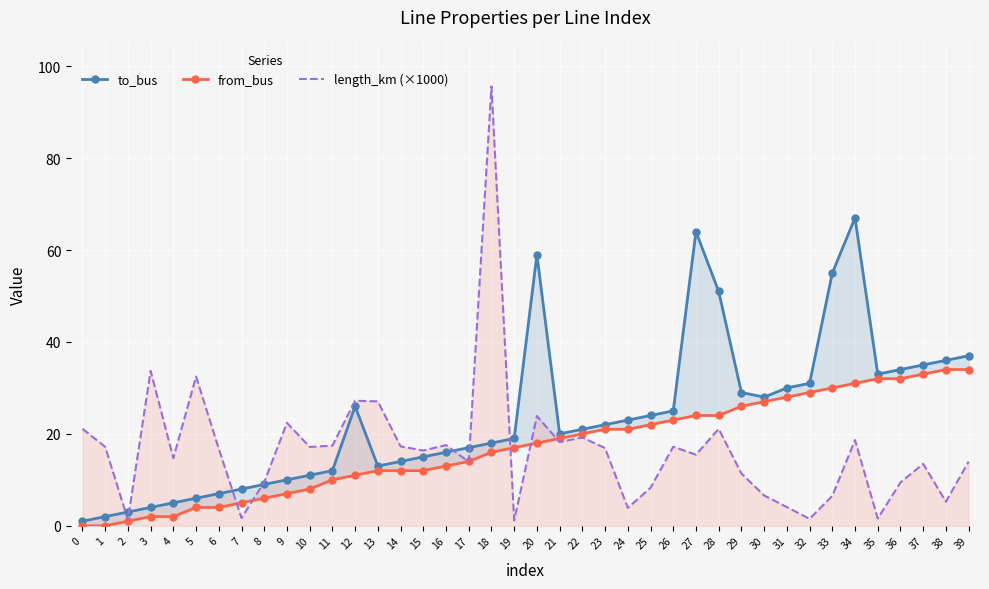

Is the value of from_bus at 27 greater than the value of to_bus at 36?

No